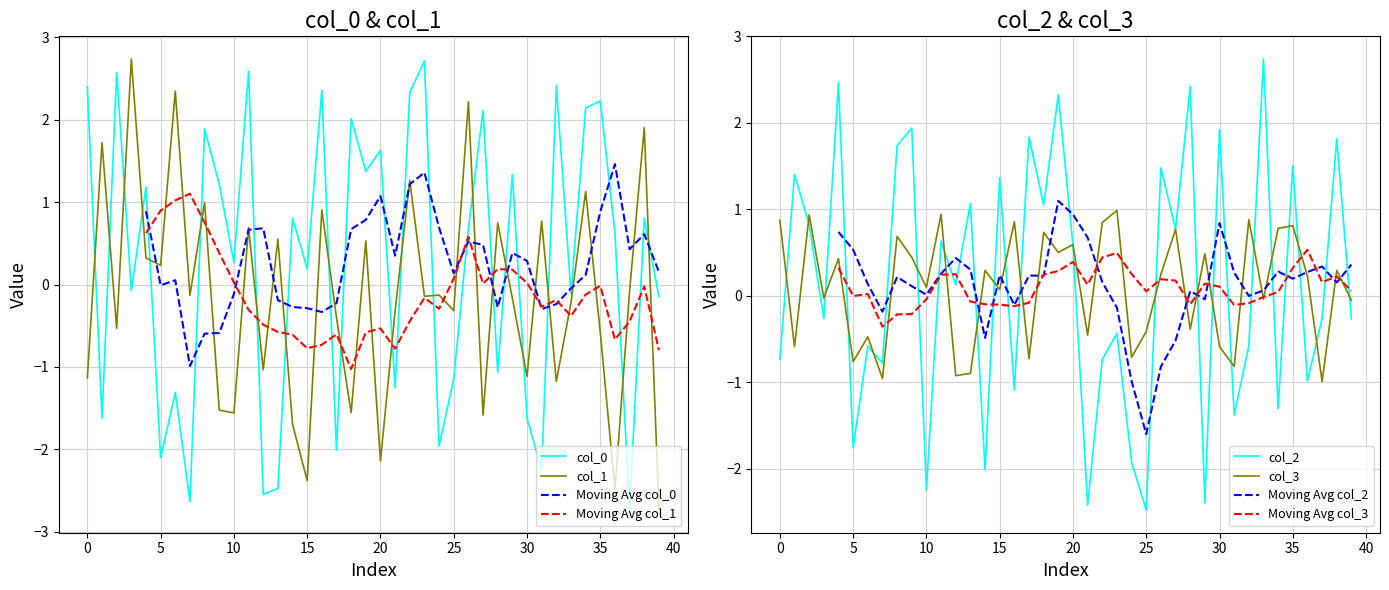

What is the minimum value for col_2?

-2.5